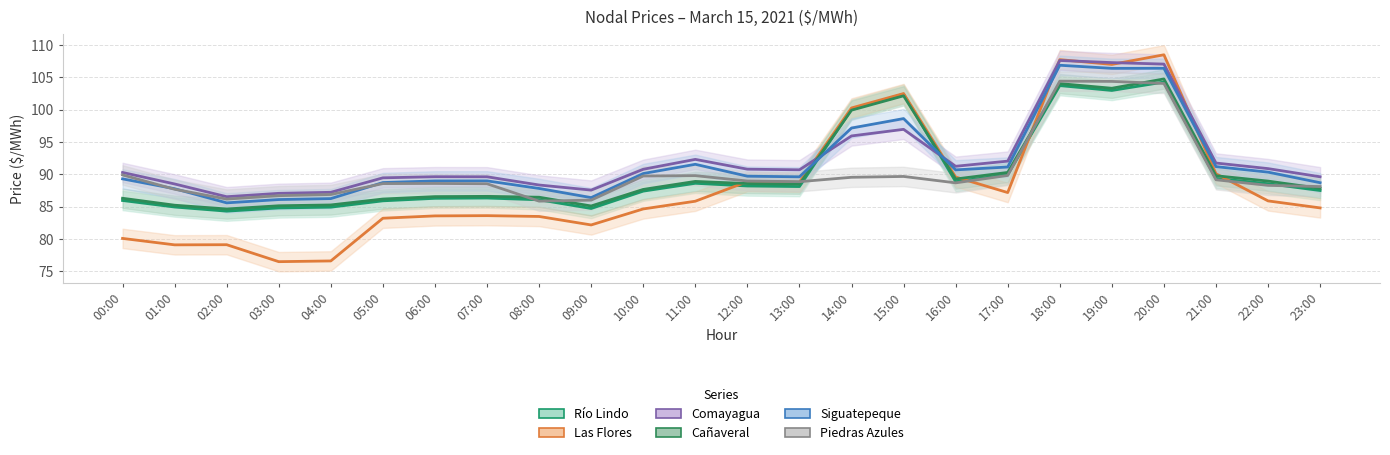

How many values in the Piedras Azules series exceed 88?

18